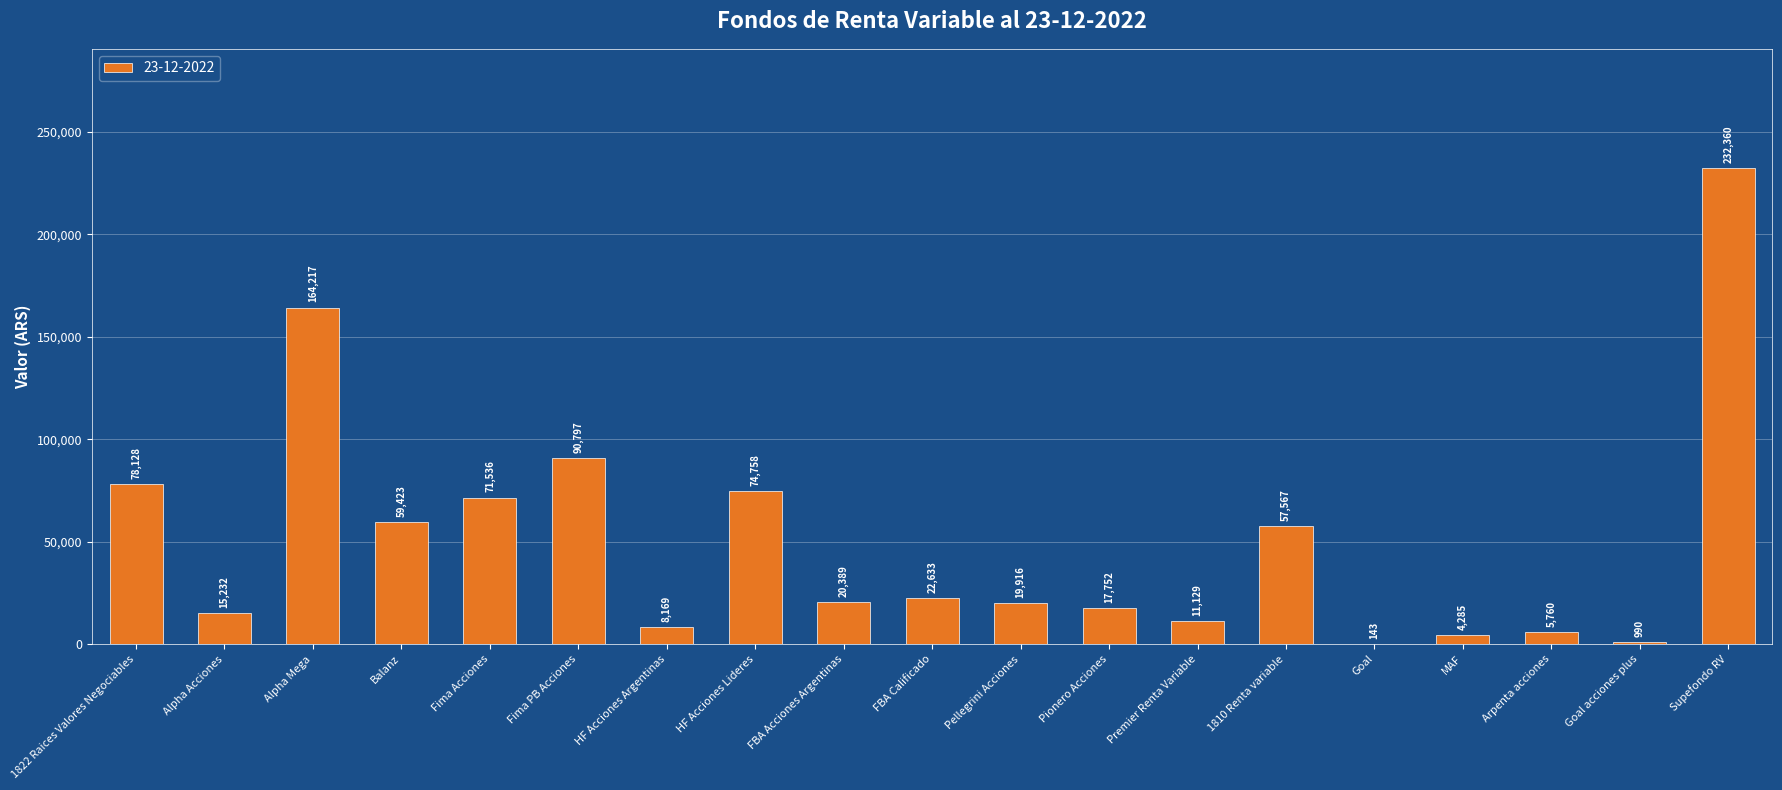

True or false: the data shows 22632.8 at FBA Calificado.

True